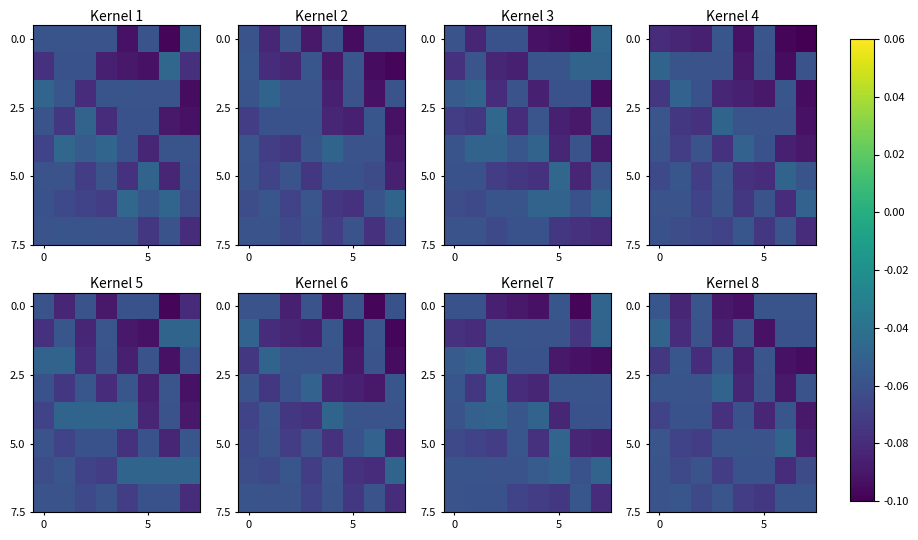

How many data points does each series have?

8